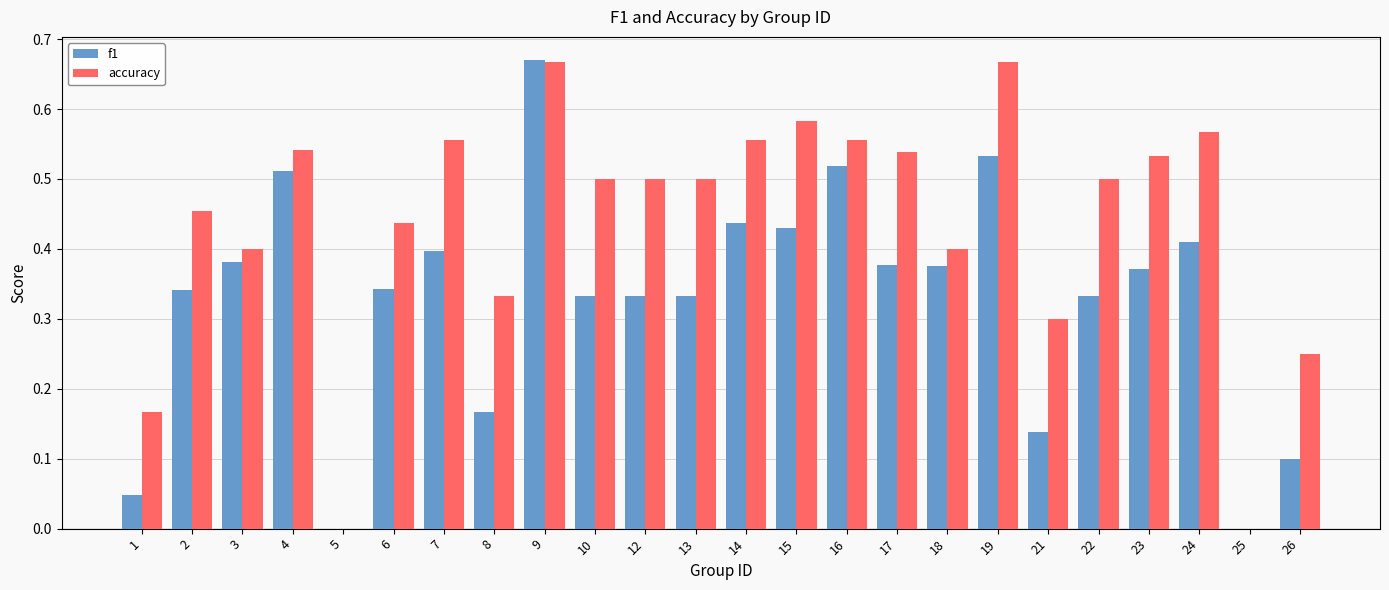

The accuracy series shows 0.2 at 3. True or false?

False